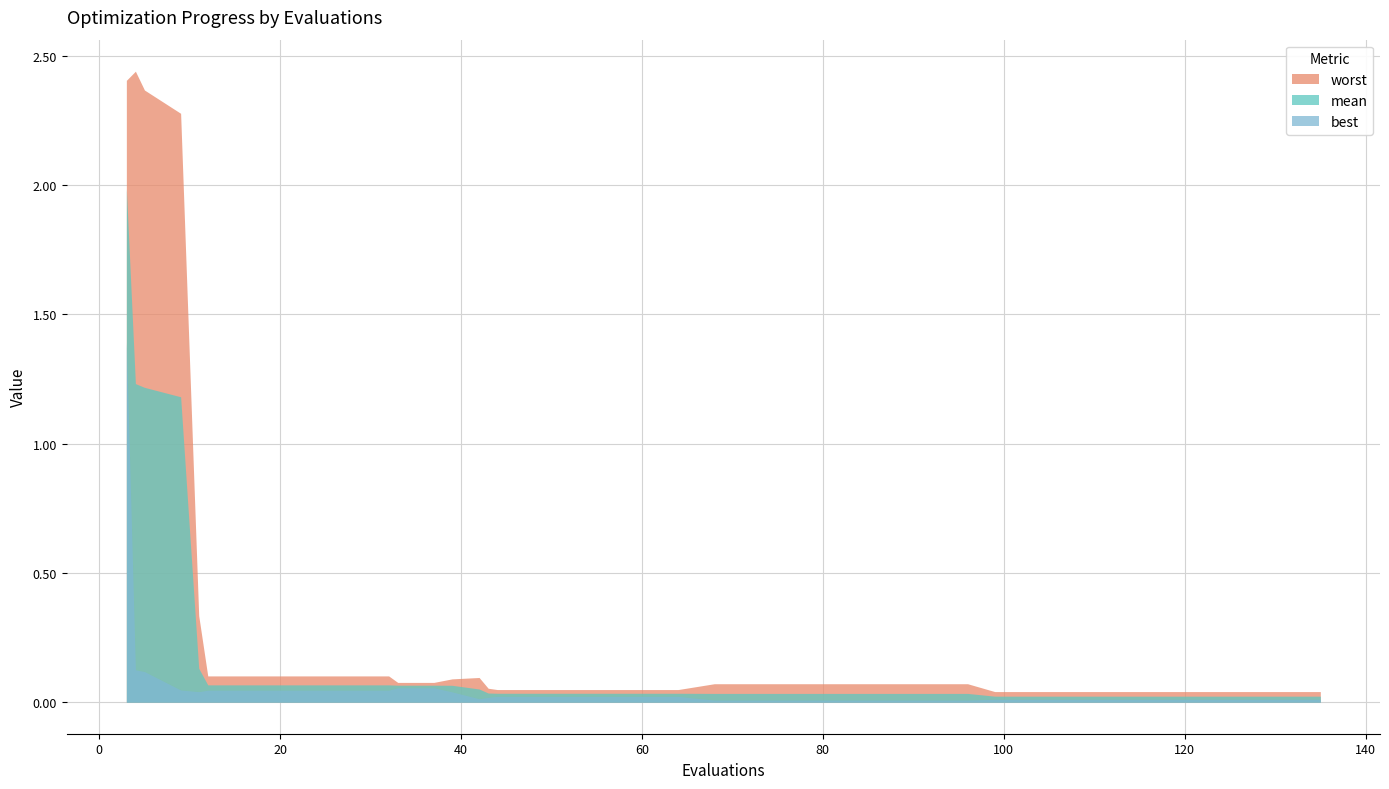

At 24, list the series in order from smallest to largest.

best, mean, worst